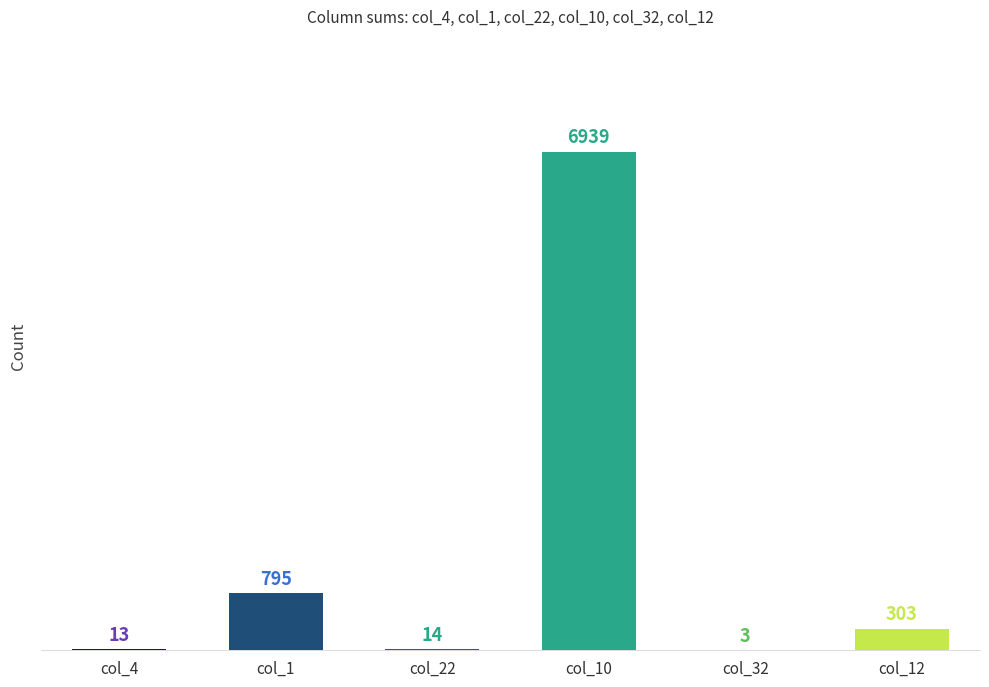

How many bars are there in total?

6